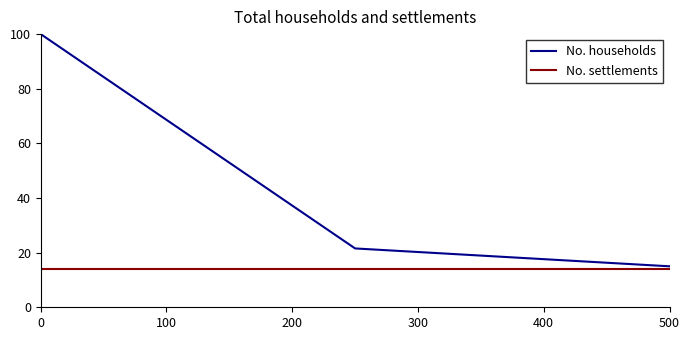

Which series has the largest total across all categories?

No. households